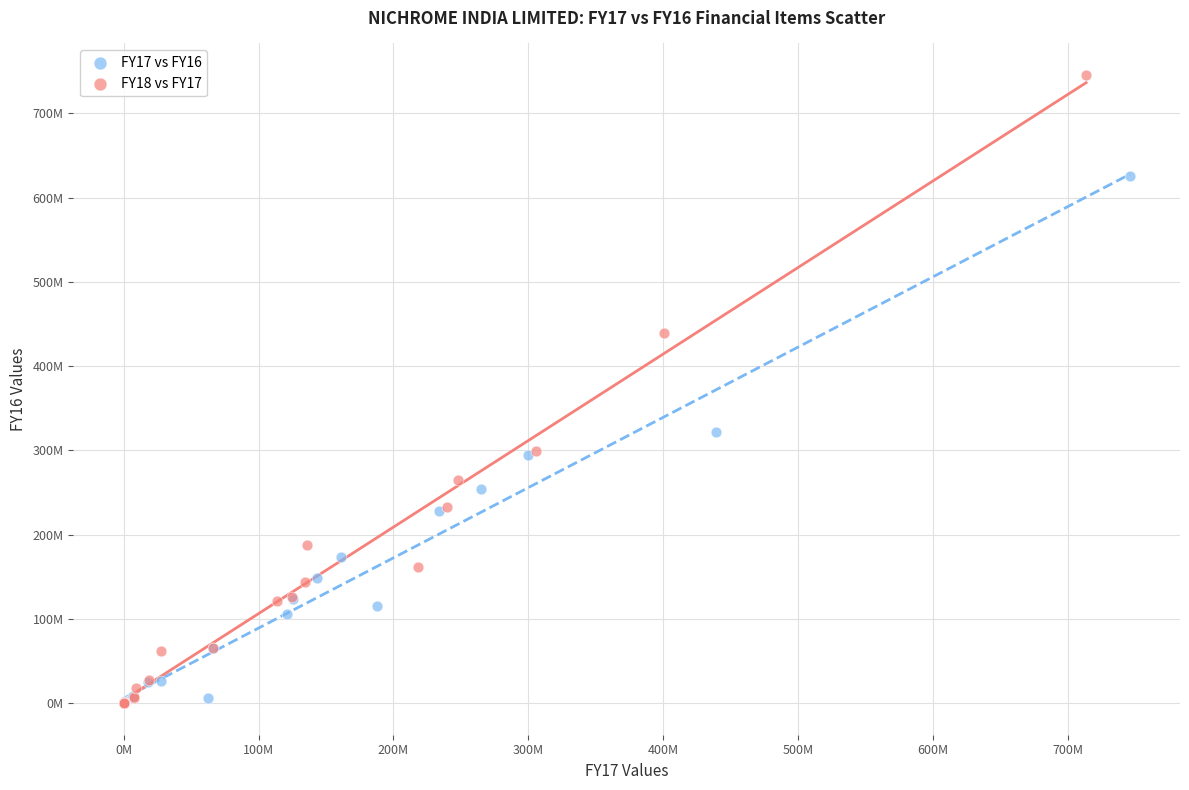

What are all the series names shown in the legend?

FY17 vs FY16, FY18 vs FY17